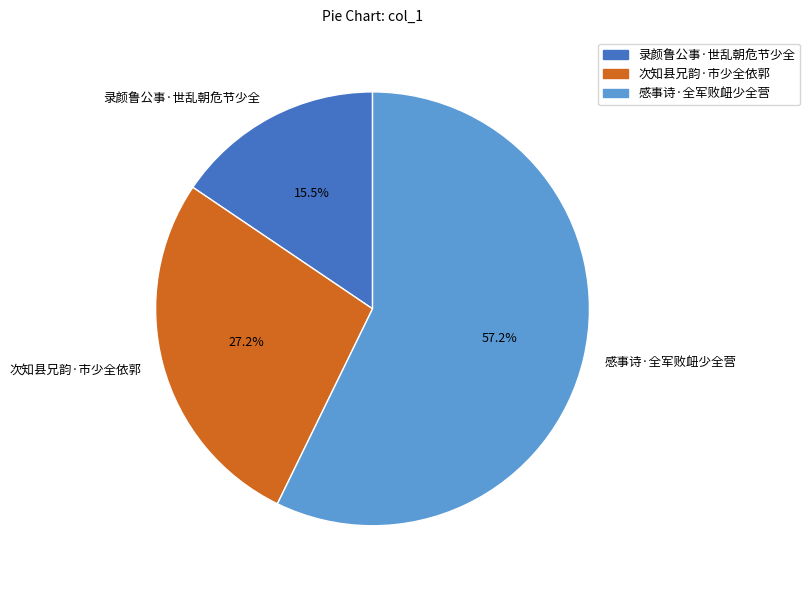

Approximately how many times larger is the value at 次知县兄韵·市少全依郭 compared to 感事诗·全军败衄少全营?

0.5